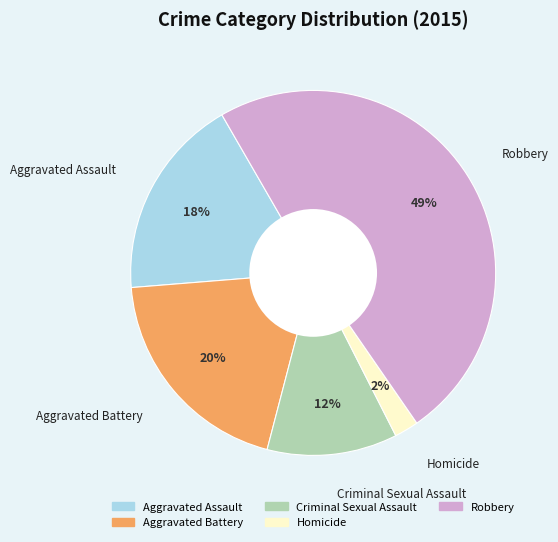

Rank the categories by value from lowest to highest.

Homicide, Criminal Sexual Assault, Aggravated Assault, Aggravated Battery, Robbery